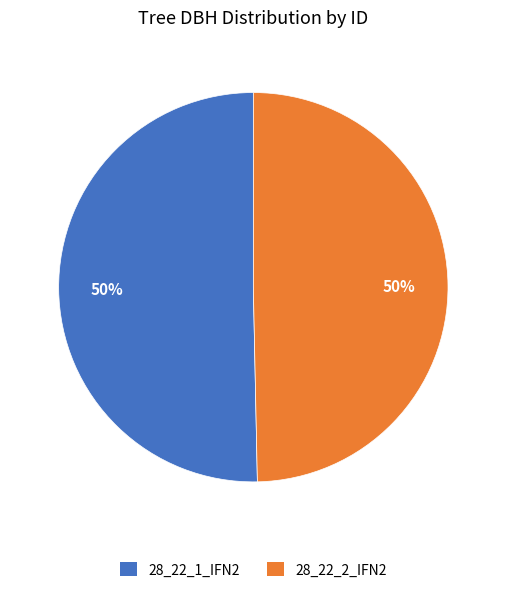

Is the sum of 28_22_1_IFN2 and 28_22_2_IFN2 greater than half?

Yes